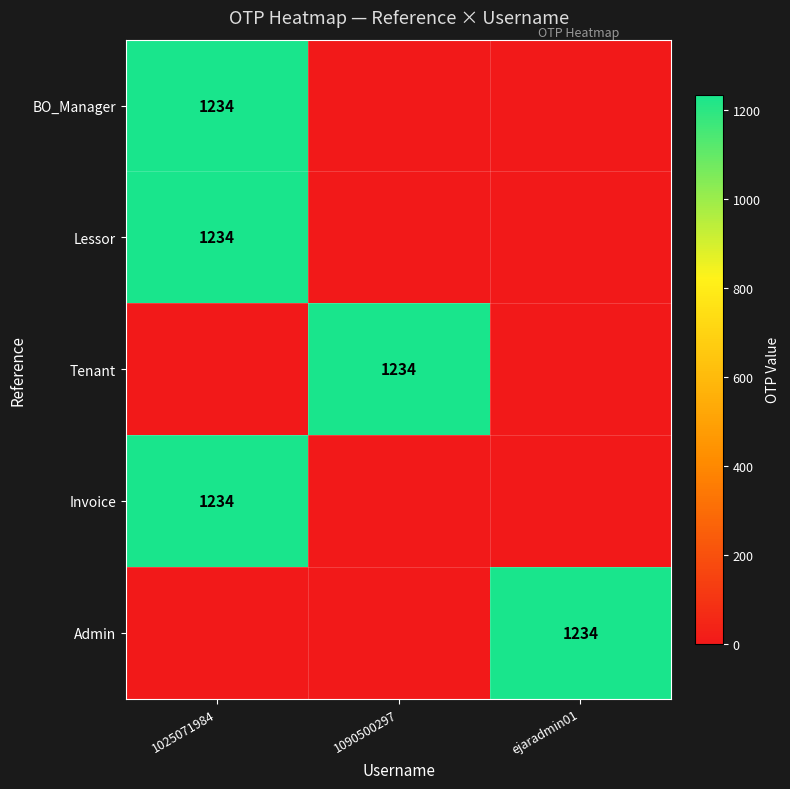

At which label is Tenant closest to 617?

1025071984